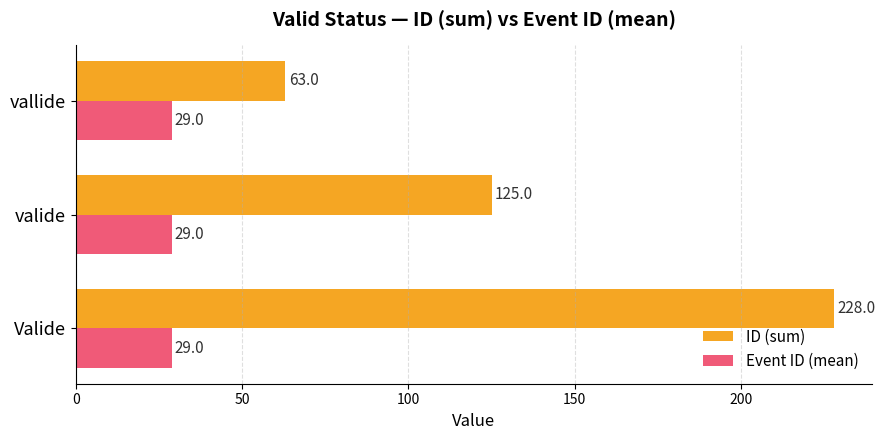

Which category has the highest value across all series?

Valide